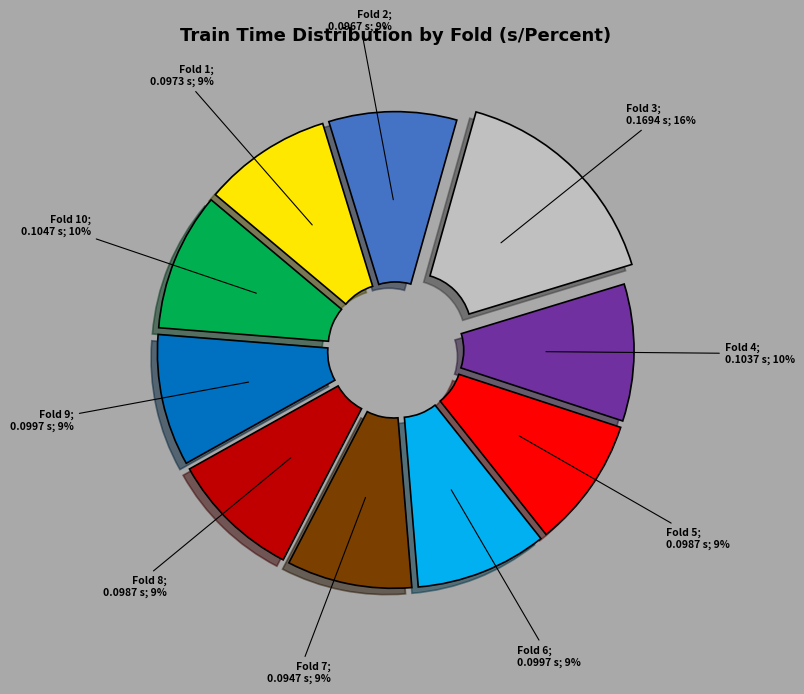

Count the number of slices in the pie.

10